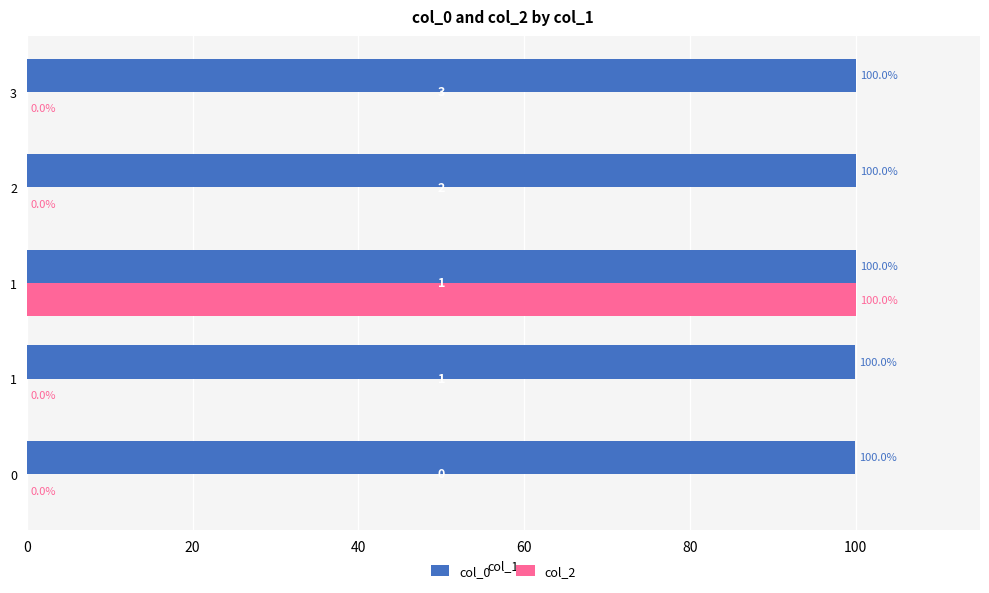

What is the average value of the col_0 series?

100.0